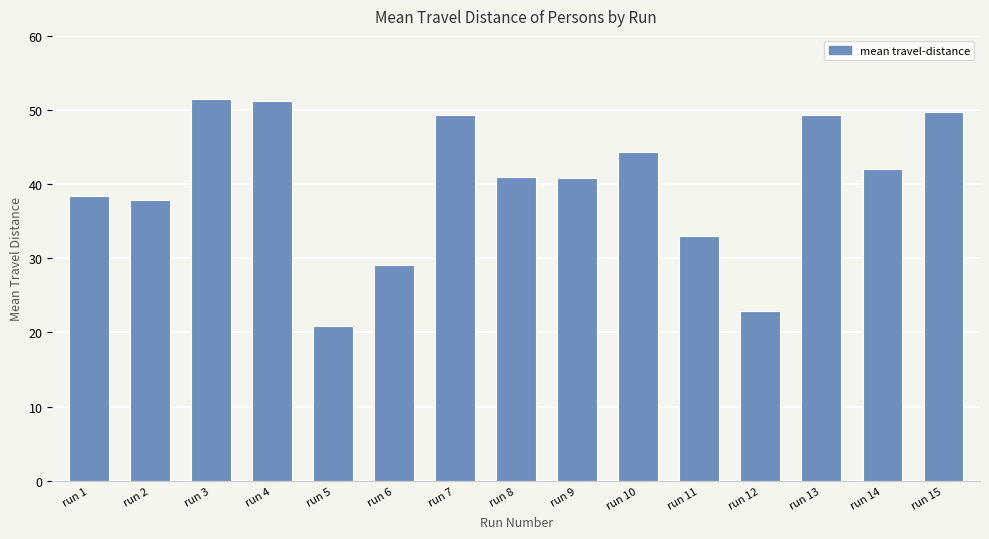

True or false: the data shows 51.5 at run 3.

True